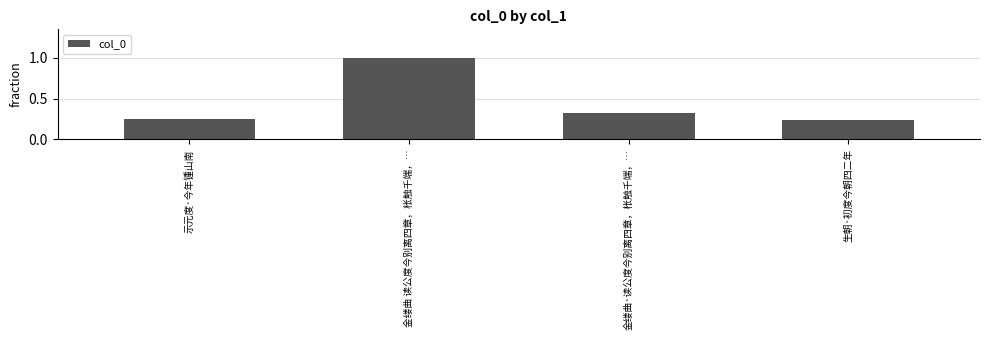

What is the label of the 4th bar from the left?

生朝·初度今朝四二年